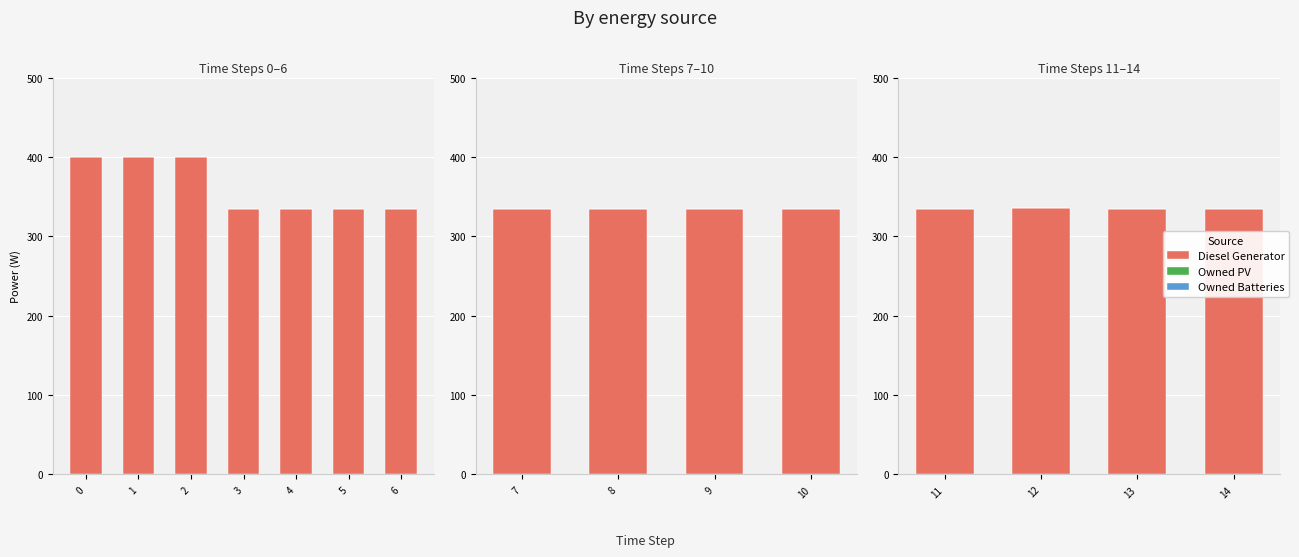

Which series has the largest range (max minus min)?

Diesel Generator